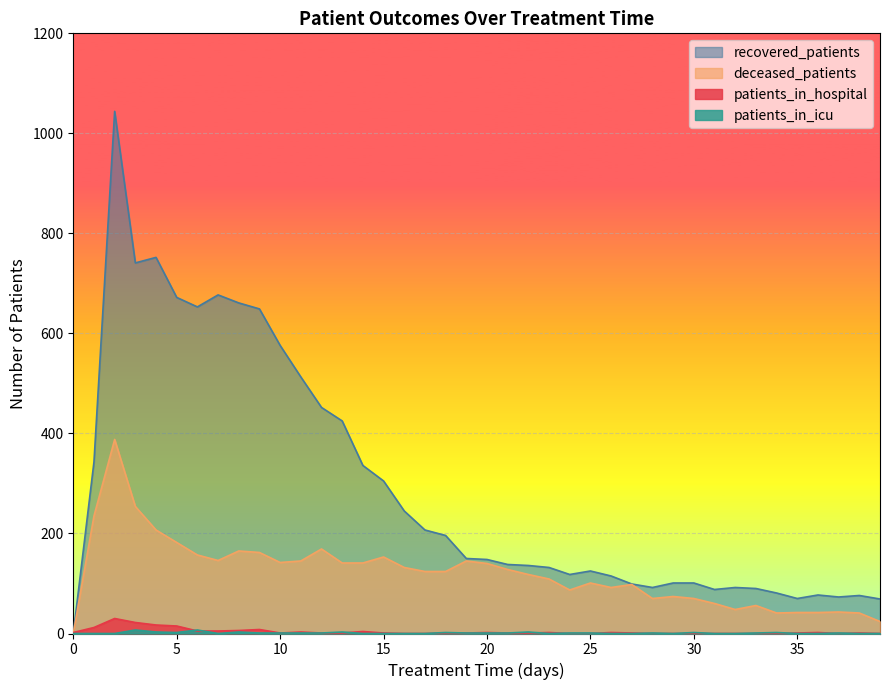

True or false: deceased_patients has more than 0 interior local peaks.

True